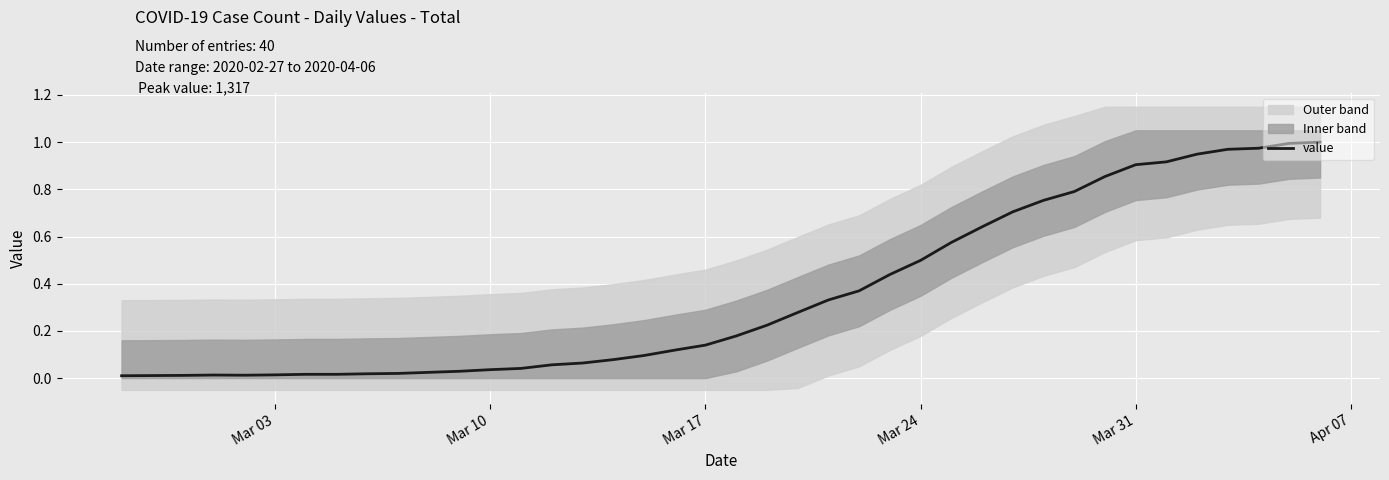

Is it true that the value at Mar 10 is 0.0?

True